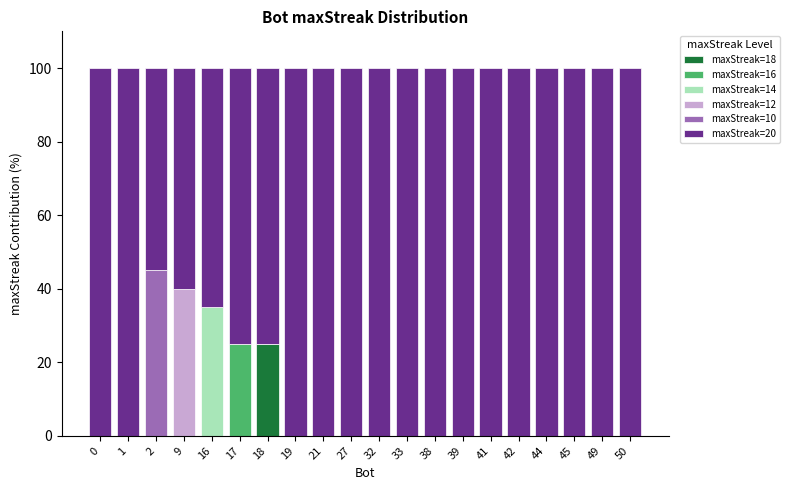

What is the maximum value for maxStreak=18?

25